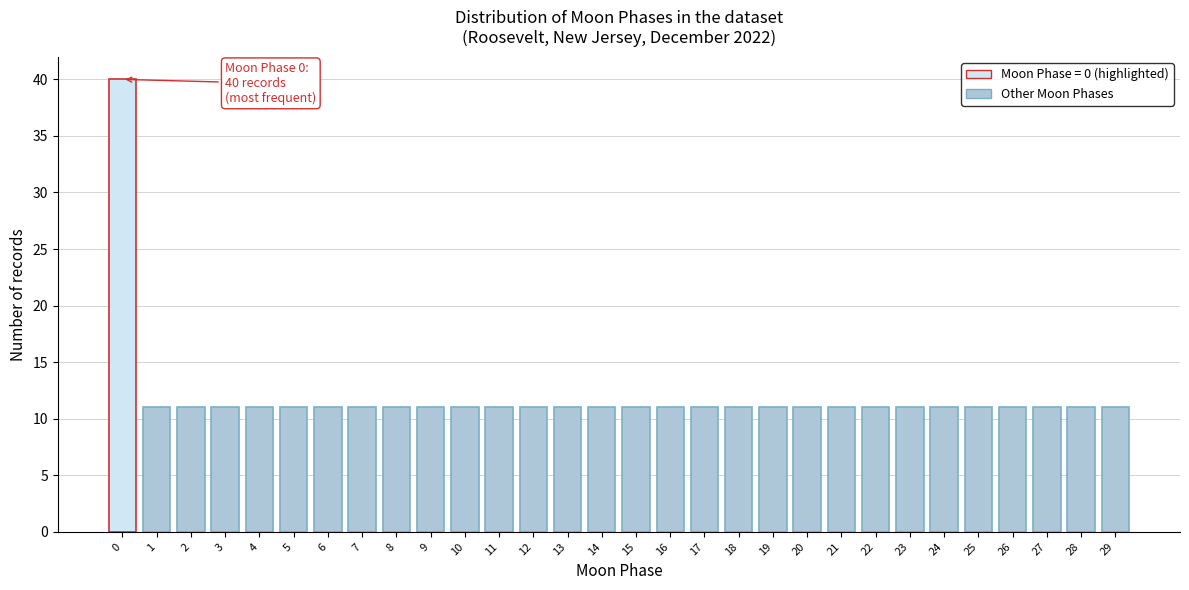

Reading left to right, transcribe all the data shown in this chart.

0=40	1=11	2=11	3=11	4=11	5=11	6=11	7=11	8=11	9=11	10=11	11=11	12=11	13=11	14=11	15=11	16=11	17=11	18=11	19=11	20=11	21=11	22=11	23=11	24=11	25=11	26=11	27=11	28=11	29=11